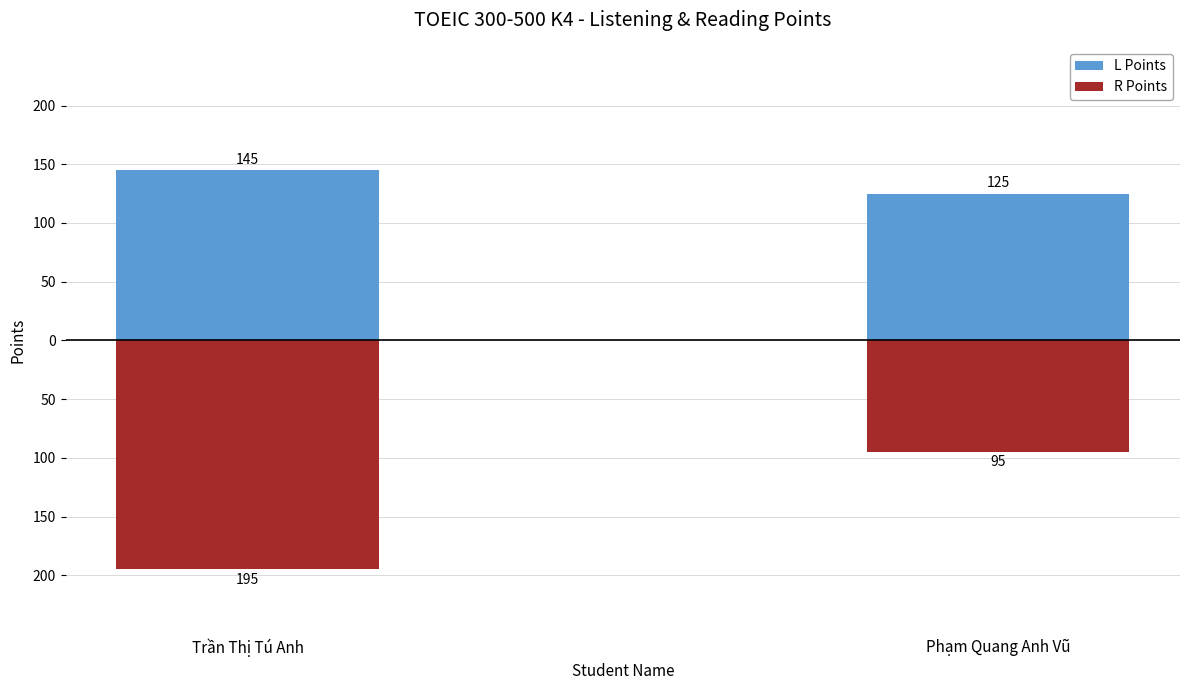

What is the label of the 2nd bar from the left?

Phạm Quang Anh Vũ